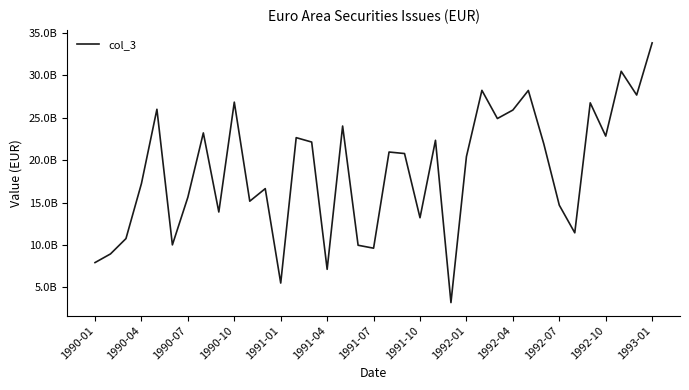

What is the value of the 26th point from the left?

28242691000